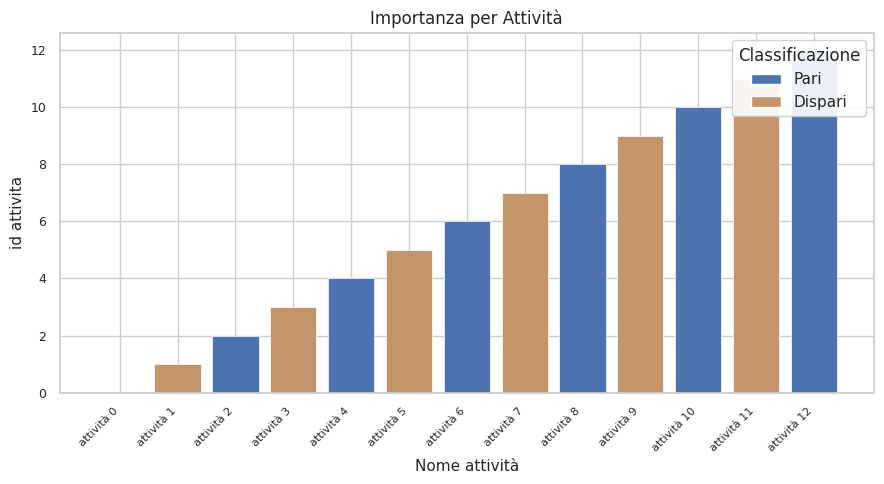

Reading left to right, what are all the values shown in this chart?

0	1	2	3	4	5	6	7	8	9	10	11	12